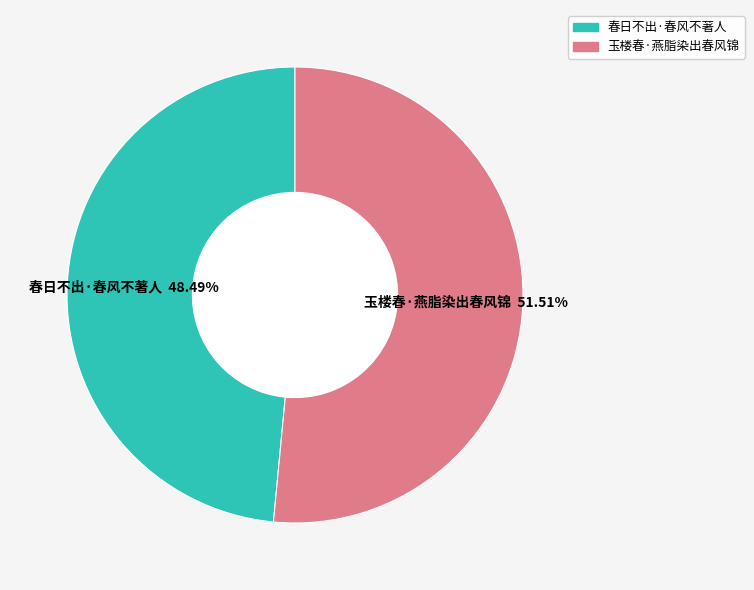

The 春日不出·春风不著人 slice represents 48% of the pie. True or false?

True